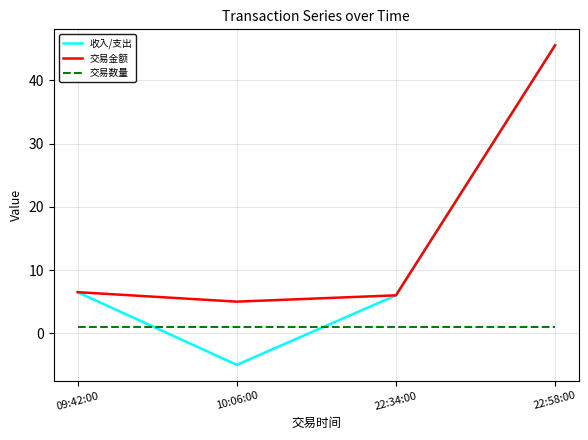

At which label does 收入/支出 reach its minimum?

10:06:00